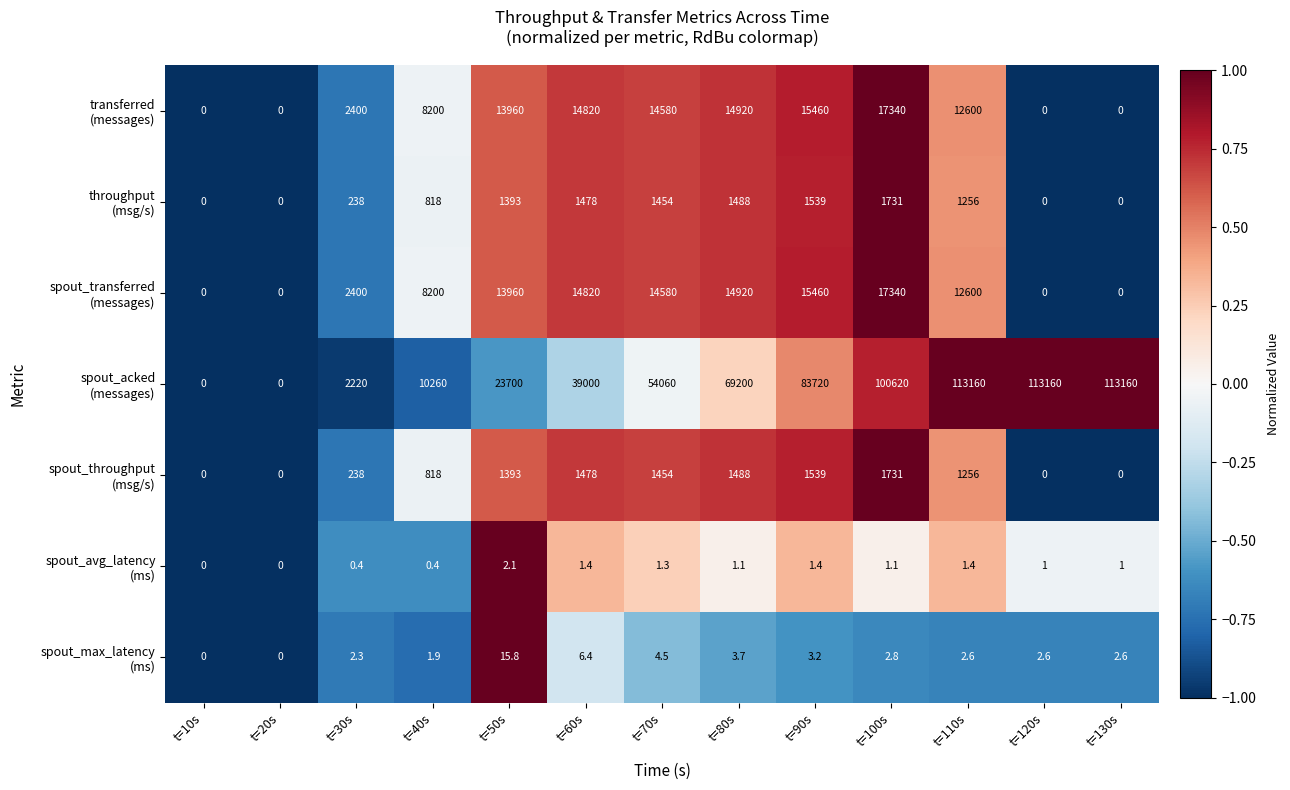

What is the spread (max minus min) of values at t=90s?

83718.6